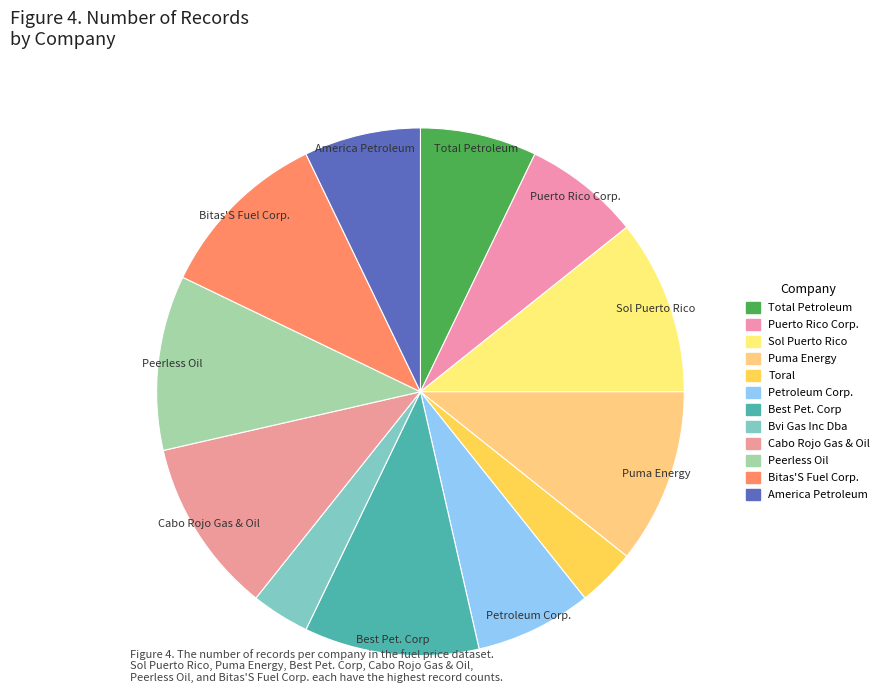

Between Bvi Gas Inc Dba and Puerto Rico Corp., which is larger?

Puerto Rico Corp.